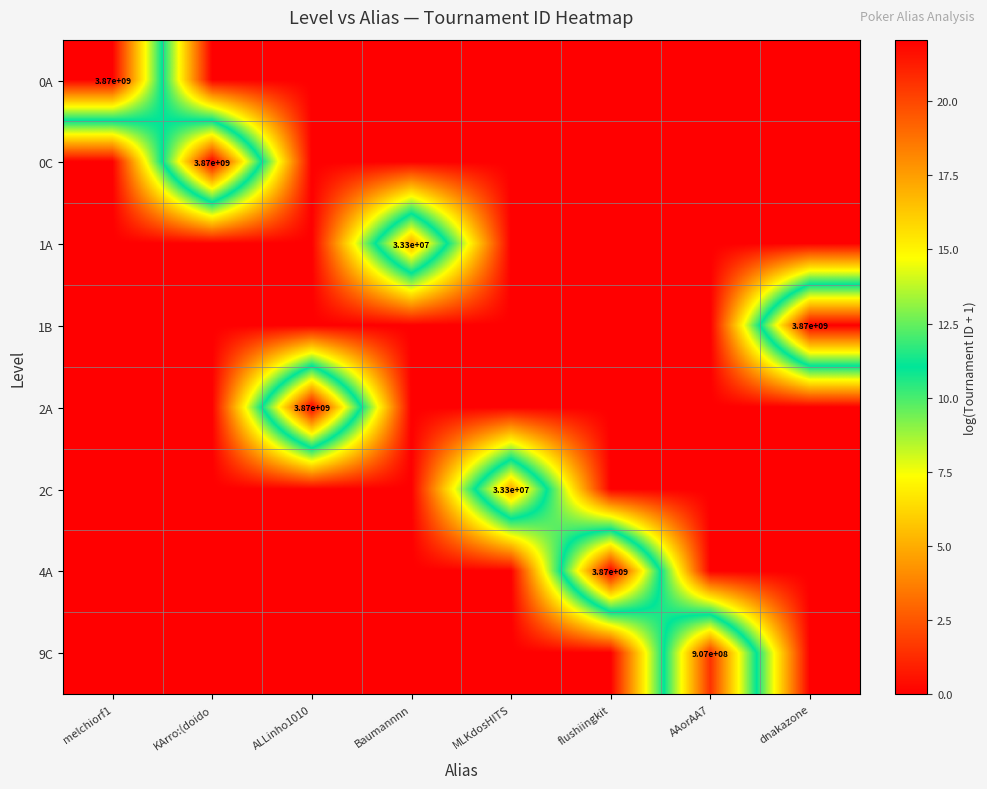

The 2A series shows 0.0 at KArro:(doido. True or false?

True